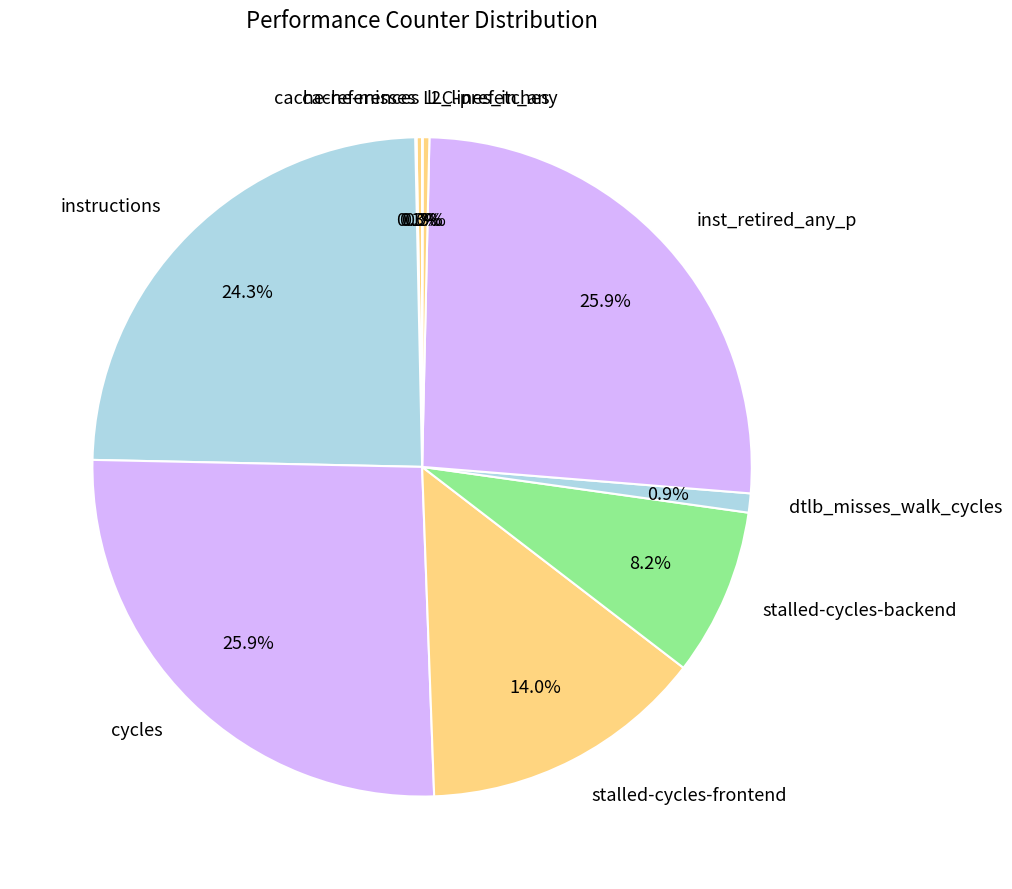

How much of the chart is everything except l2_lines_in_any?

99.7%